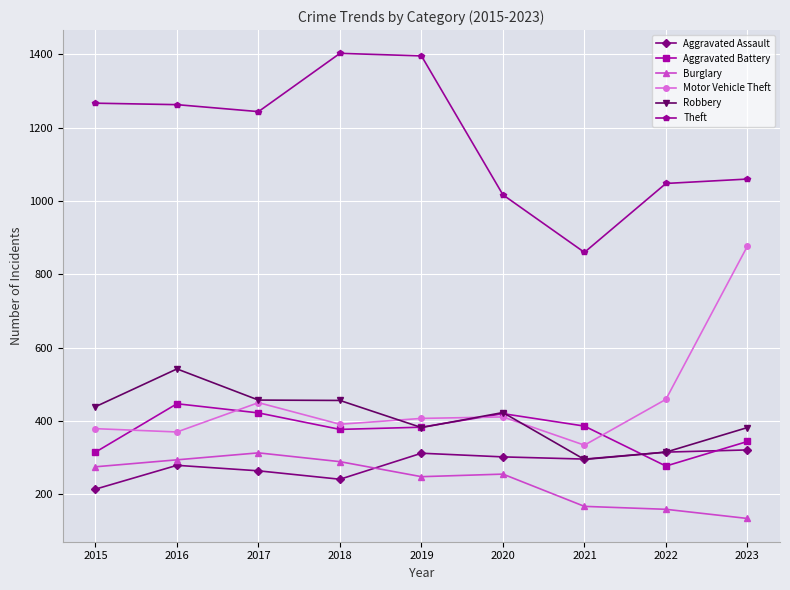

True or false: Aggravated Battery and Theft intersect in this chart.

False